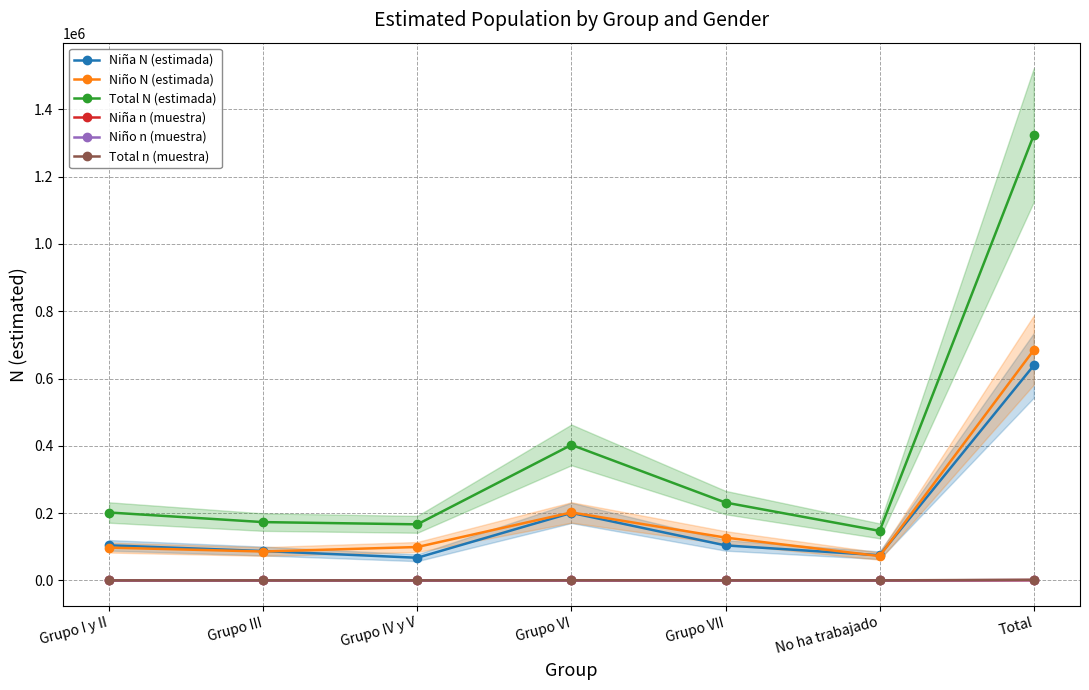

Where is Total n (muestra) nearest to the value 1100?

Grupo VI